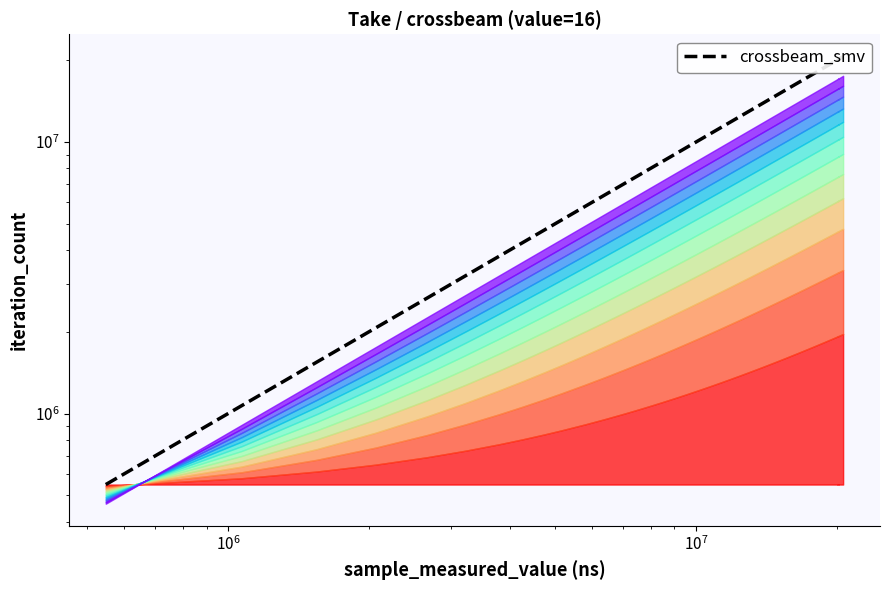

What is the average value?

10867317